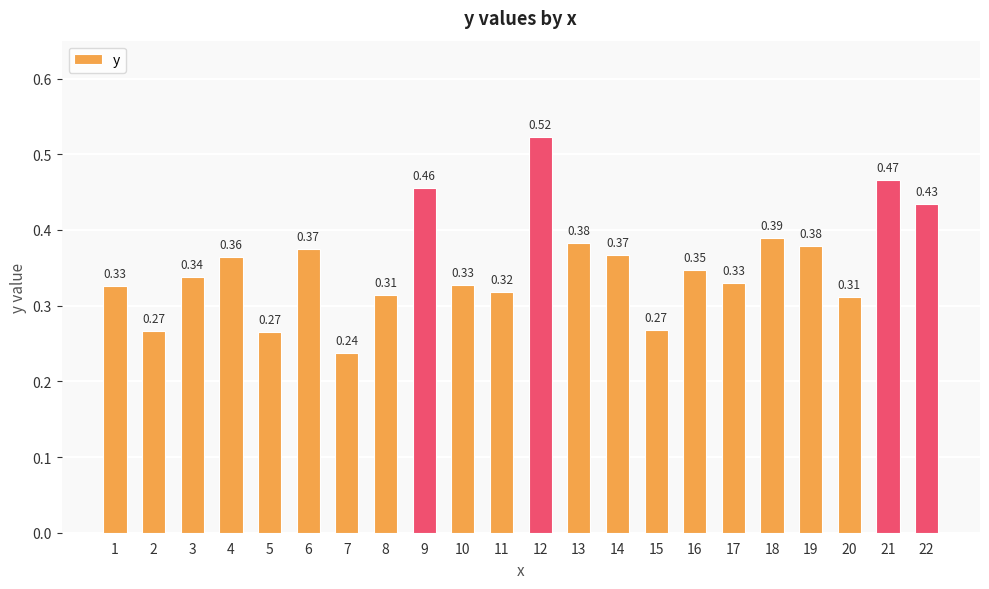

The chart shows a value of 0.1 at 5. True or false?

False